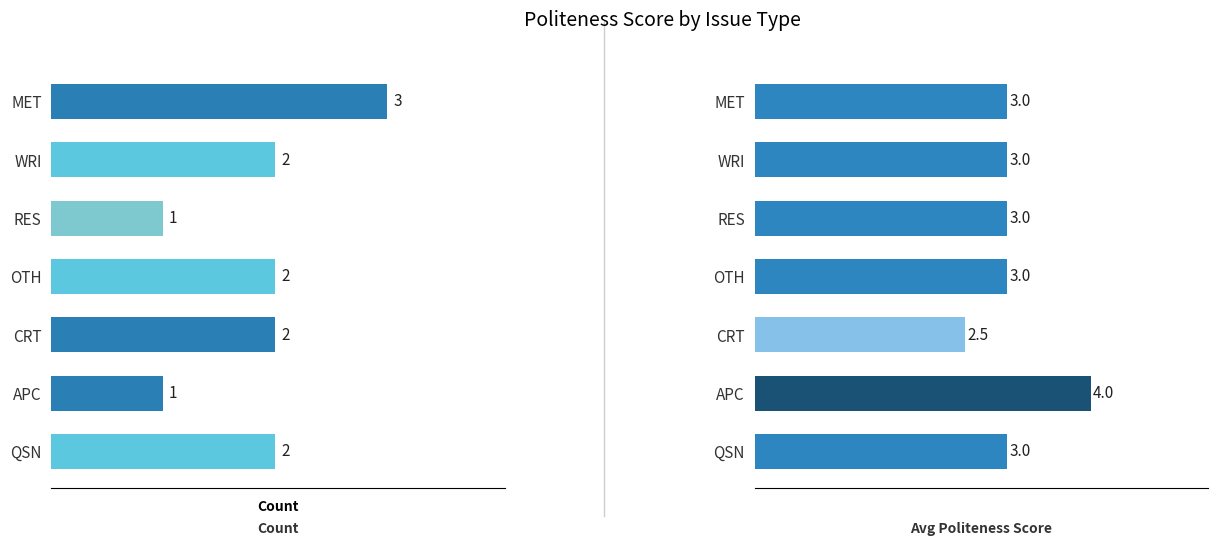

At RES, list the series in order from smallest to largest.

Count, Avg Politeness Score